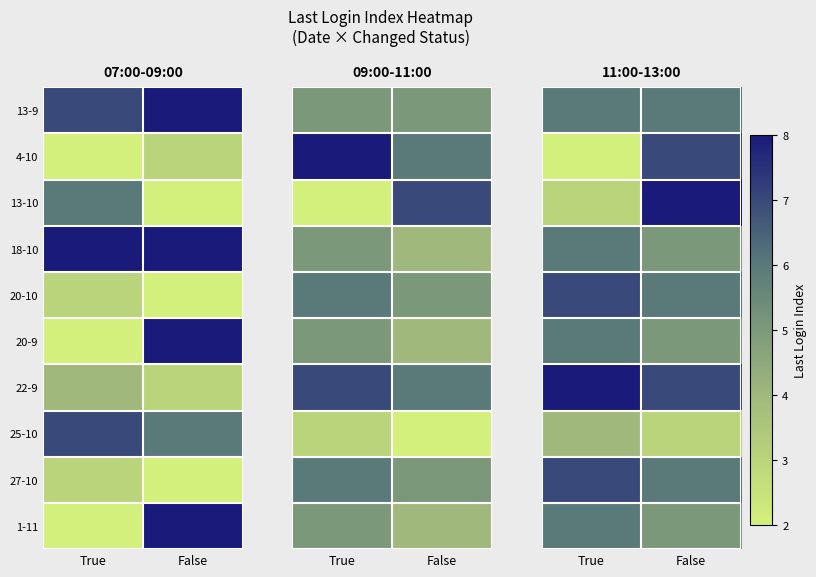

What value does the 4-10 series have at True?

2